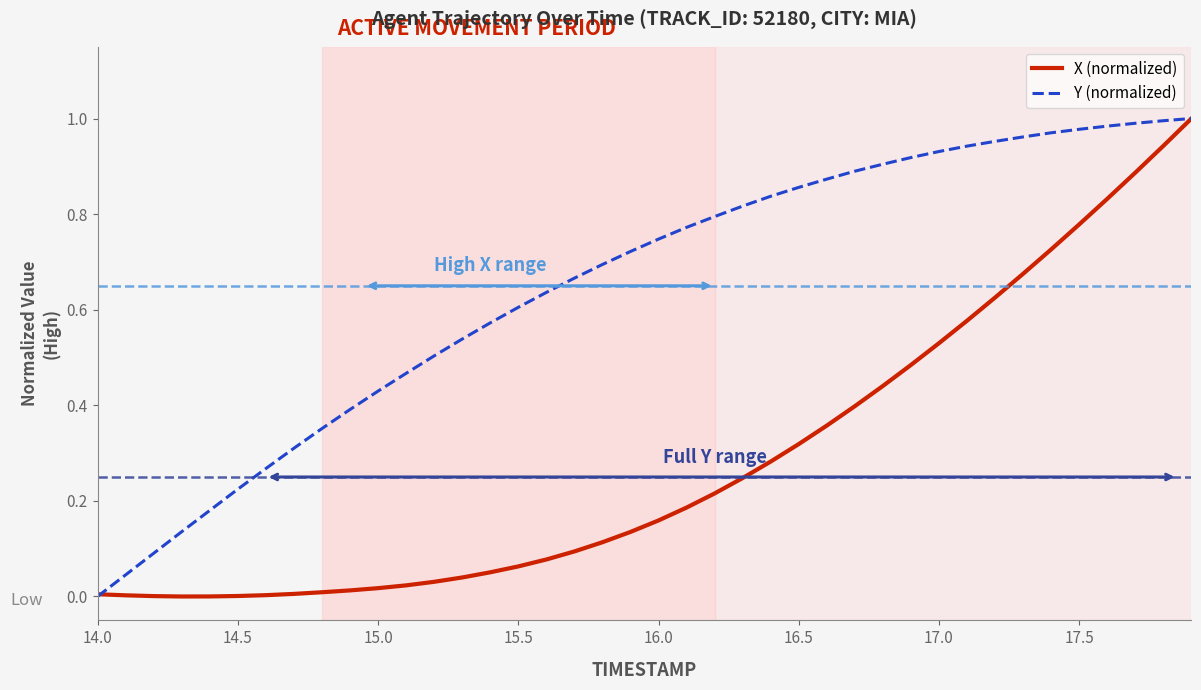

List the series in order of their overall mean, highest first.

Y (normalized), X (normalized)